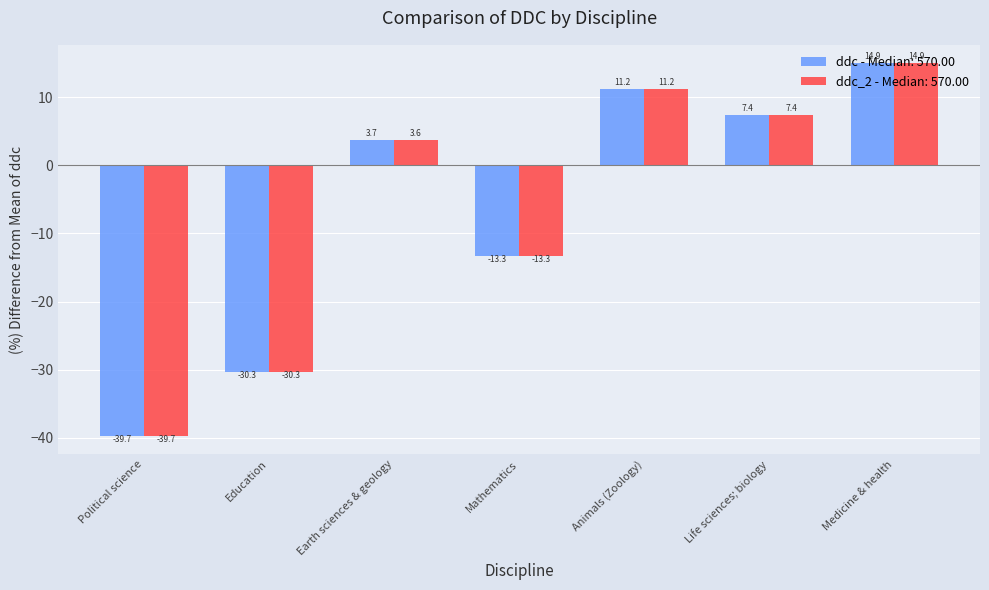

What is the label of the 1st bar from the left?

Political science